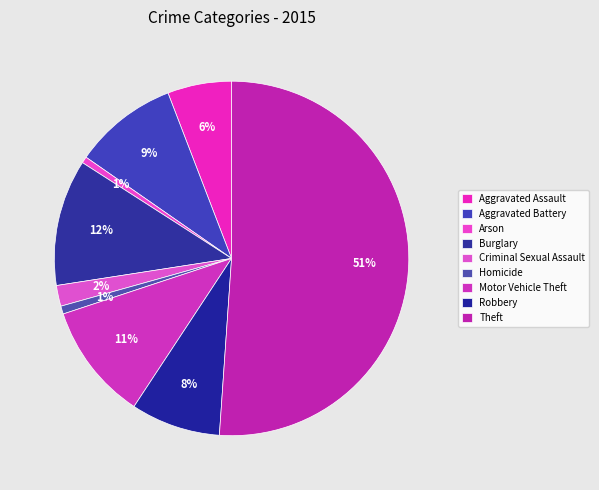

How many slices are in this pie chart?

9